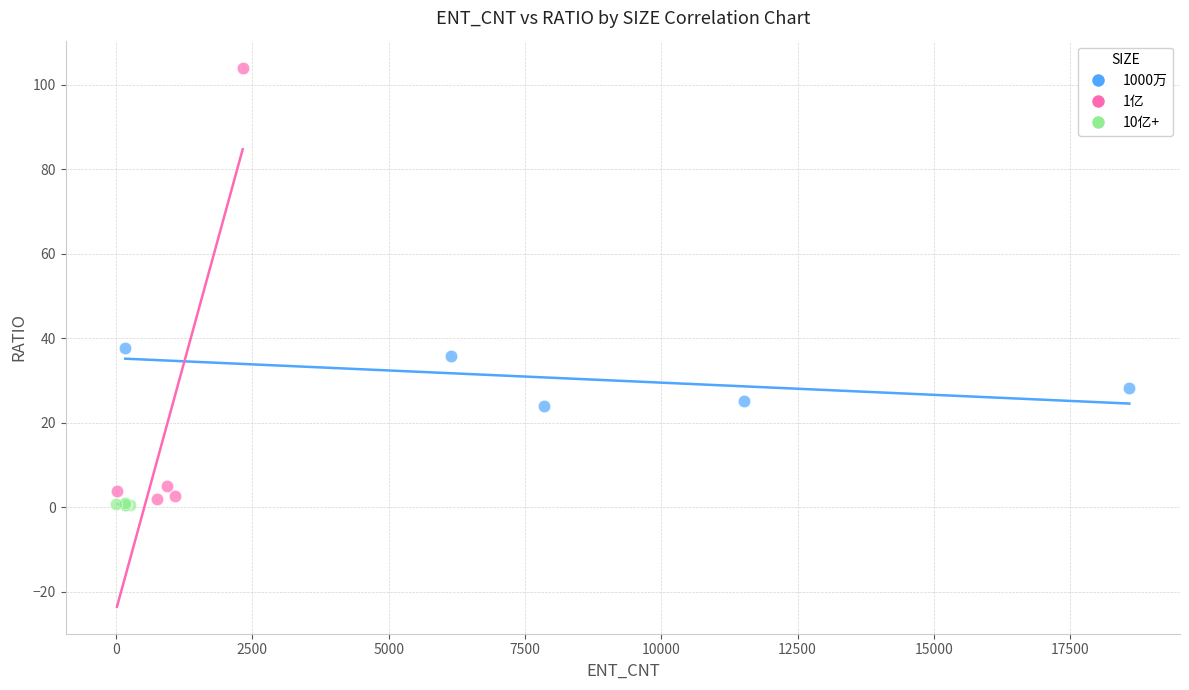

What are all the series names shown in the legend?

1000万, 1亿, 10亿+